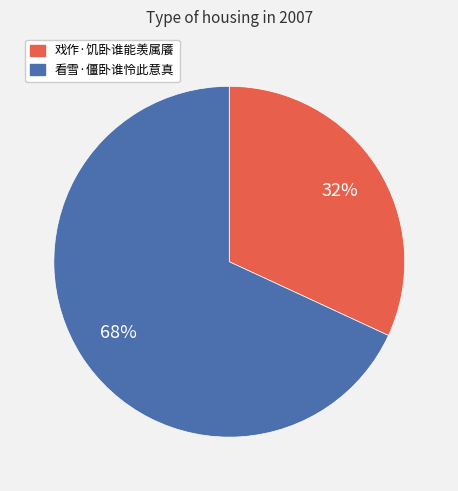

Rank the categories by value from highest to lowest.

看雪·僵卧谁怜此意真, 戏作·饥卧谁能羡属餍